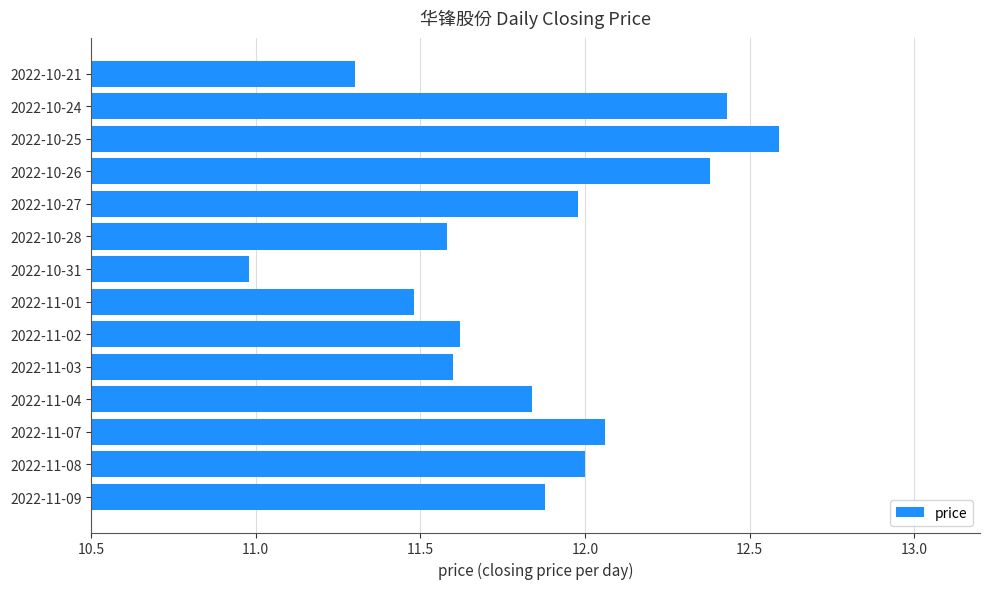

What is the difference between the maximum and minimum values?

1.6